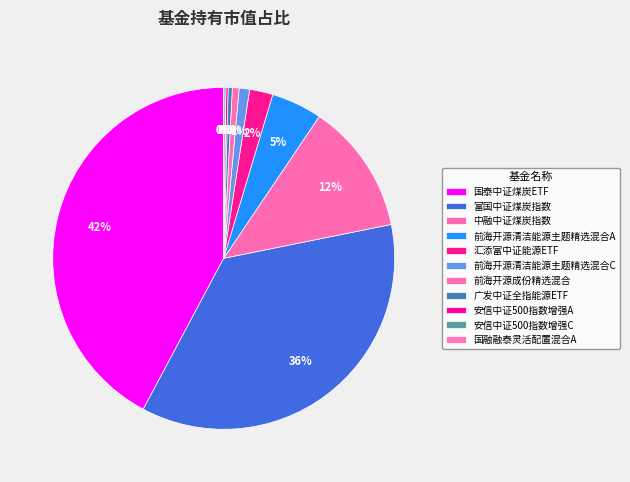

What percentage do 前海开源清洁能源主题精选混合A and 前海开源成份精选混合 together represent?

5.4%